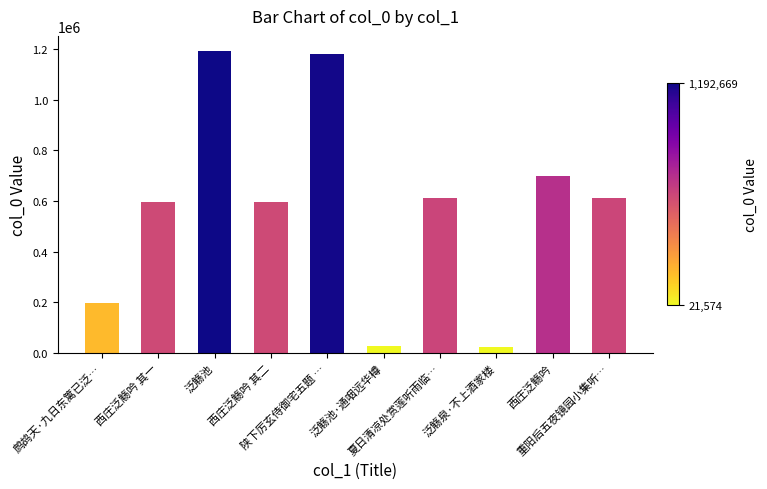

What is the value of the 10th bar from the left?

611345